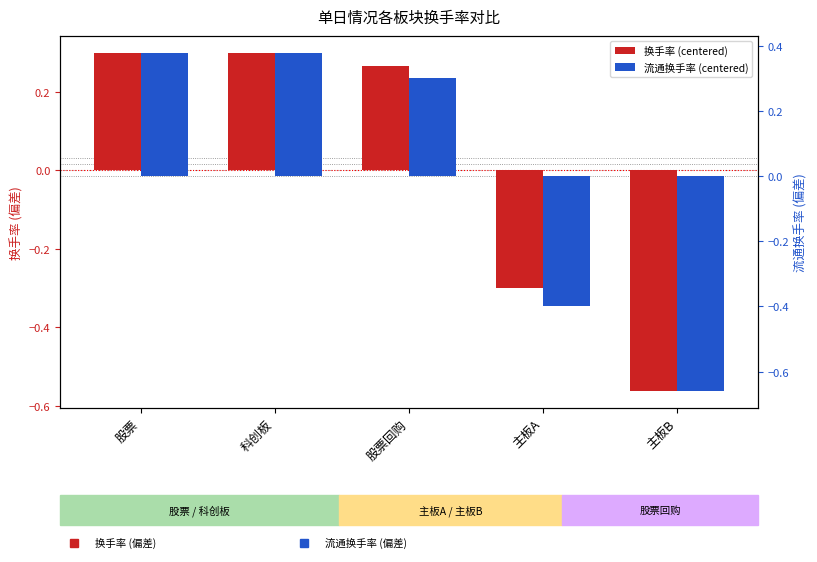

Reading left to right, extract all data points from this chart.

换手率 (centered): 0.3	0.3	0.3	-0.3	-0.6
流通换手率 (centered): 0.4	0.4	0.3	-0.4	-0.7